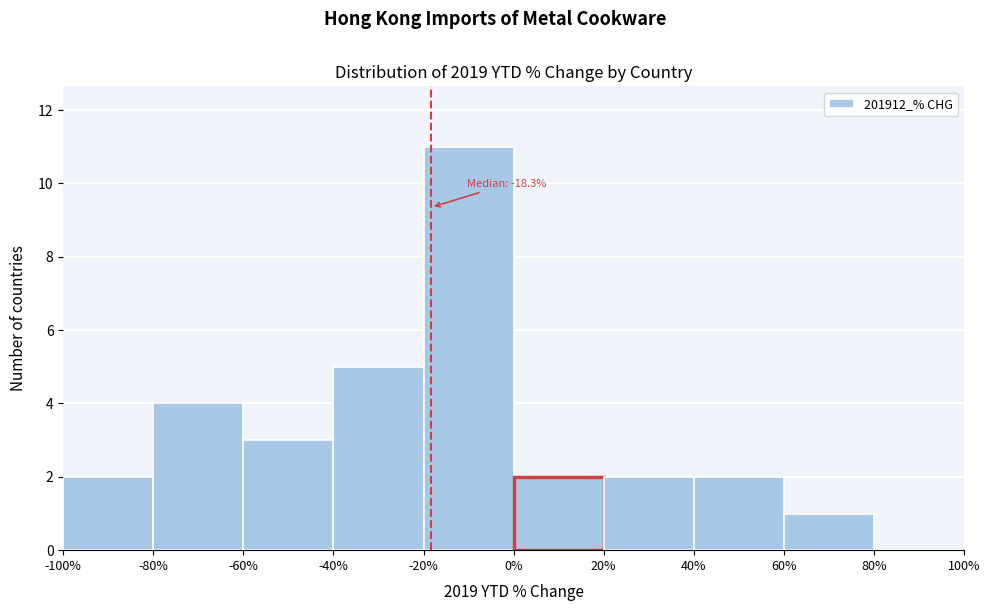

Which range on the x-axis has the tallest bar?

-20% to 0%